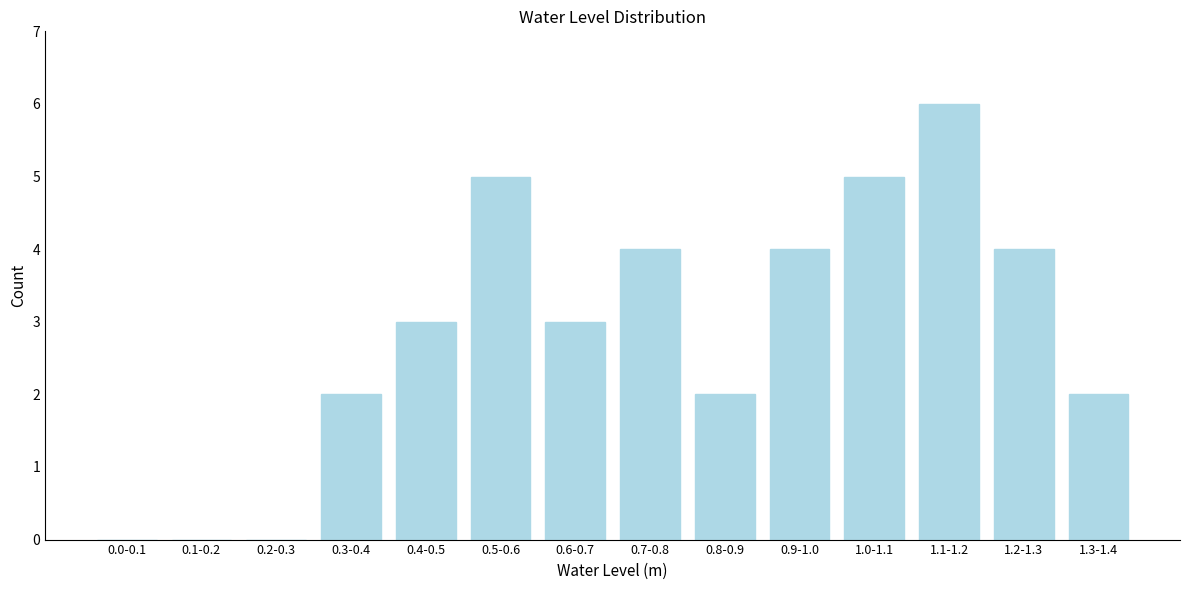

Reading right to left, list all the values displayed in this chart.

1.3-1.4=2	1.2-1.3=4	1.1-1.2=6	1.0-1.1=5	0.9-1.0=4	0.8-0.9=2	0.7-0.8=4	0.6-0.7=3	0.5-0.6=5	0.4-0.5=3	0.3-0.4=2	0.2-0.3=0	0.1-0.2=0	0.0-0.1=0